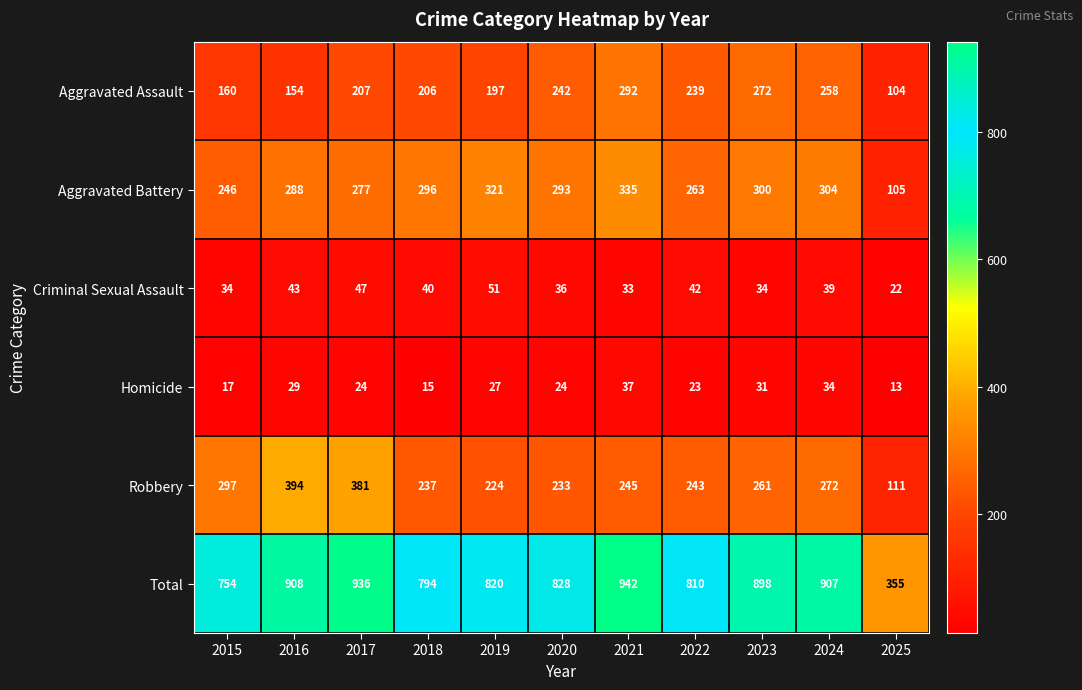

List the series in order of their peak value, lowest first.

Homicide, Criminal Sexual Assault, Aggravated Assault, Aggravated Battery, Robbery, Total